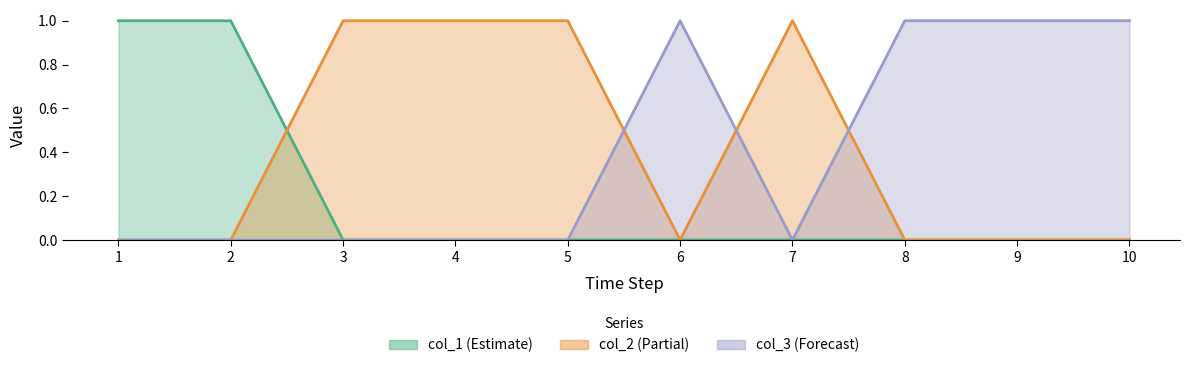

Where is col_3 nearest to the value 0?

1